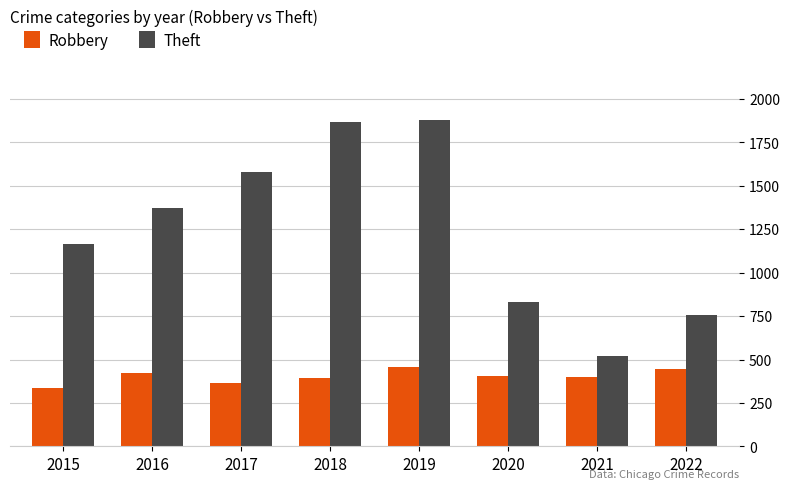

Which series has the largest range (max minus min)?

Theft